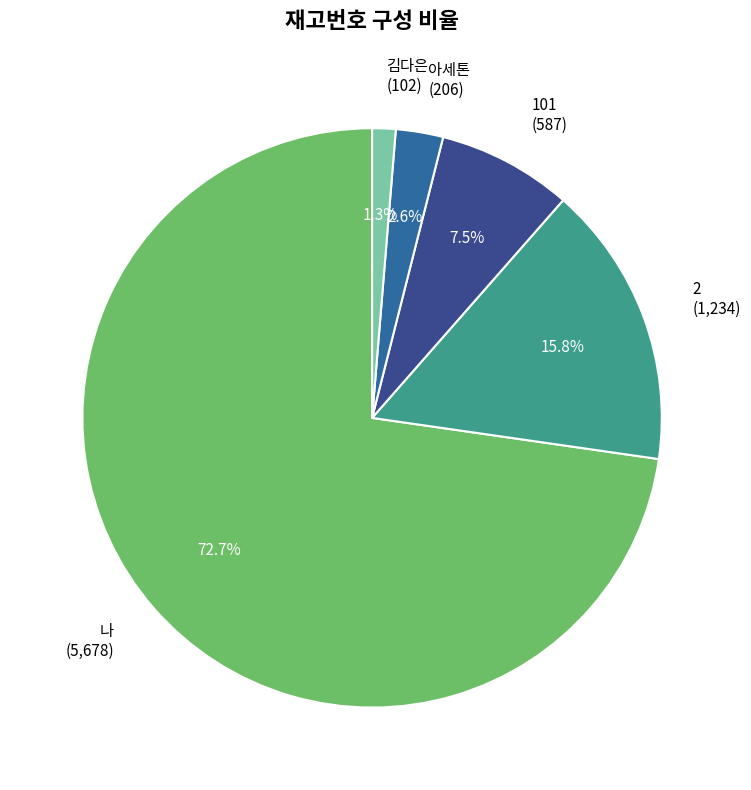

How many segments does this pie chart have?

5